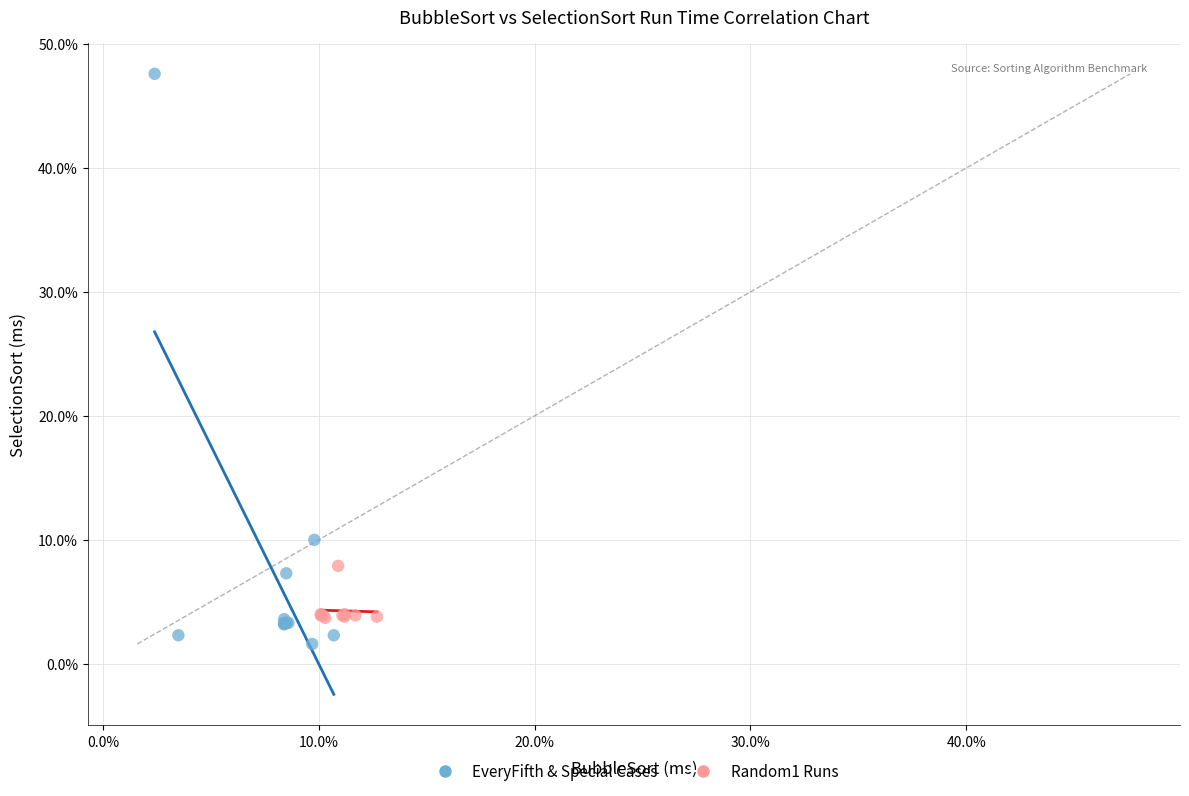

Which series reaches the maximum Y coordinate?

EveryFifth & Special Cases